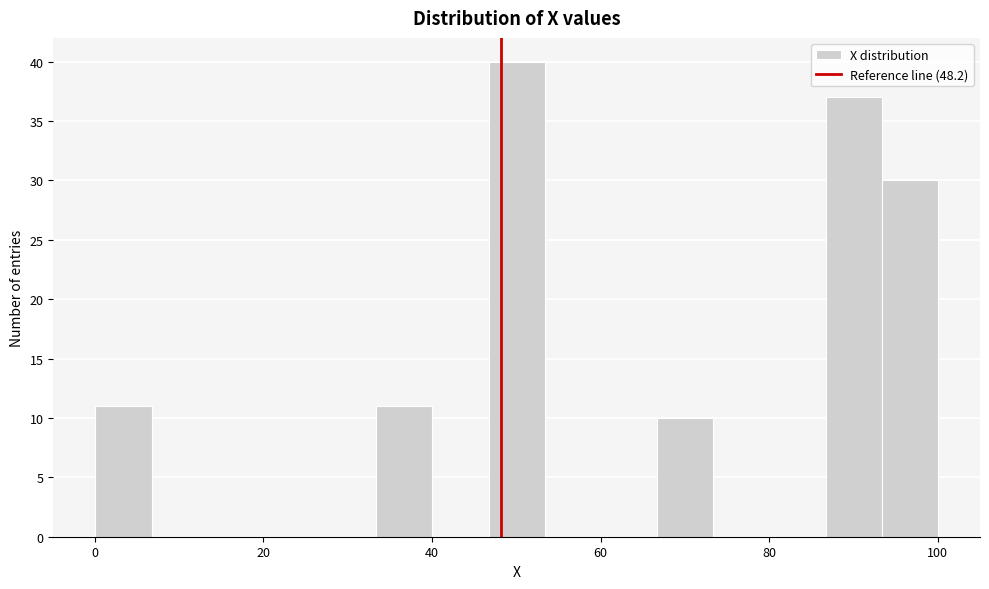

Read against the x-axis, roughly where is the centre of the tallest bar?

50